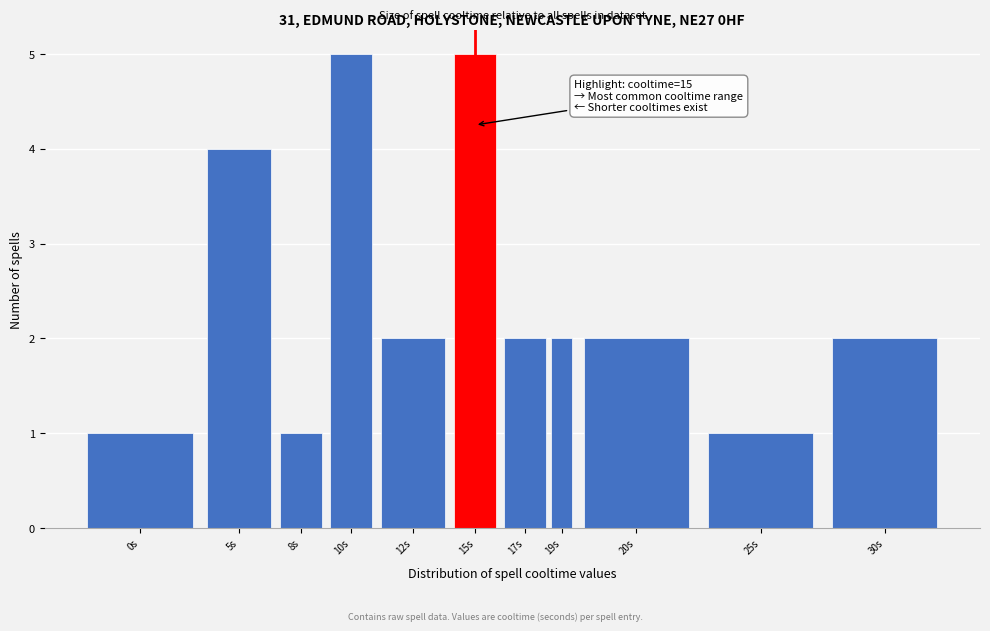

Reading right to left, transcribe all the data shown in this chart.

30s=2	25s=1	20s=2	19s=2	17s=2	15s=5	12s=2	10s=5	8s=1	5s=4	0s=1